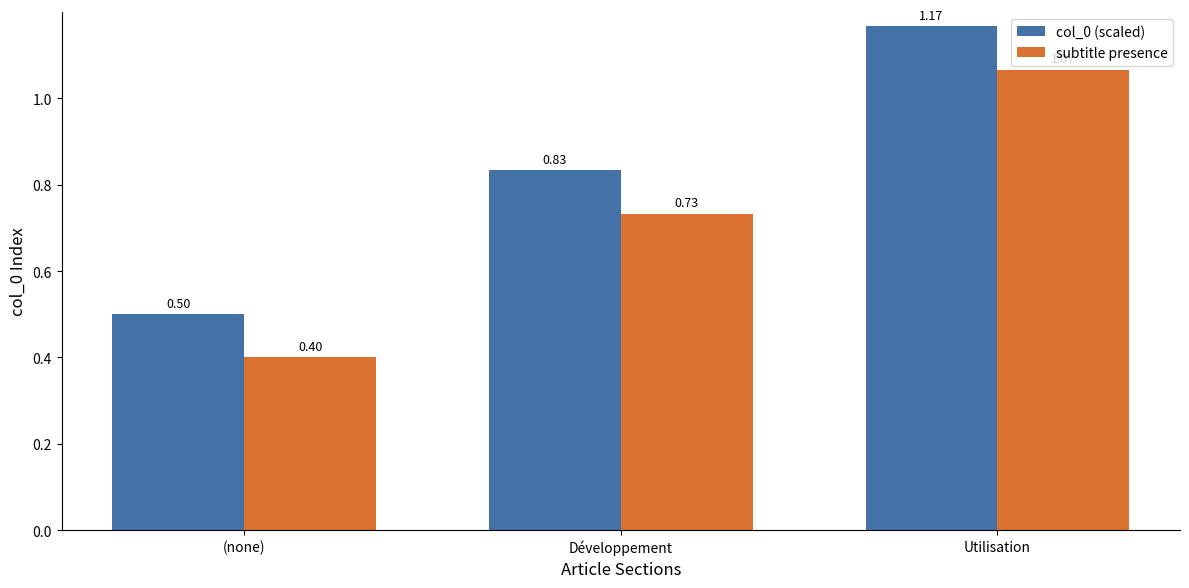

What position from the left is Développement?

2